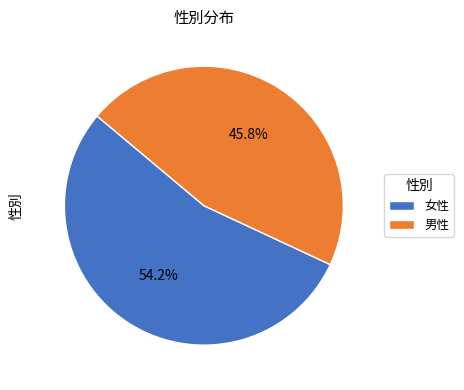

True or false: 女性 accounts for 25% of the total.

False